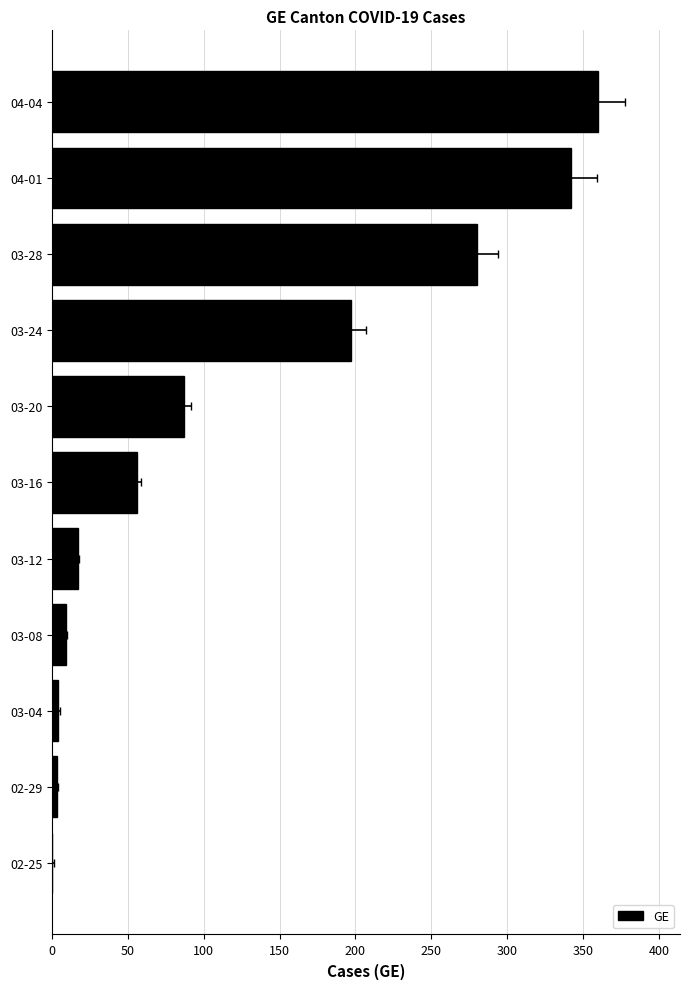

How many bars are there in total?

11